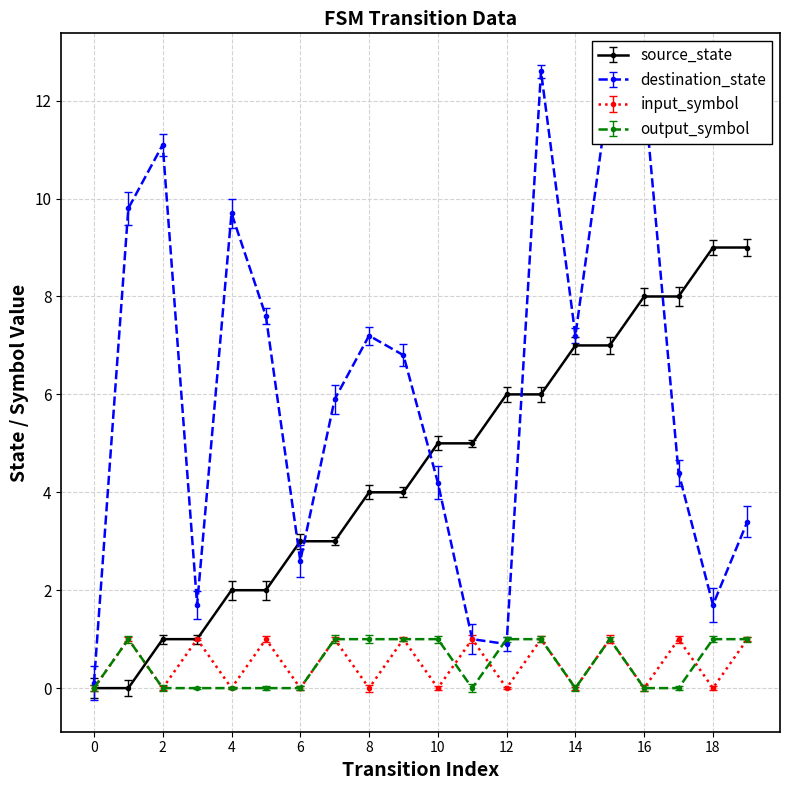

At which category does output_symbol reach its first local peak?

1